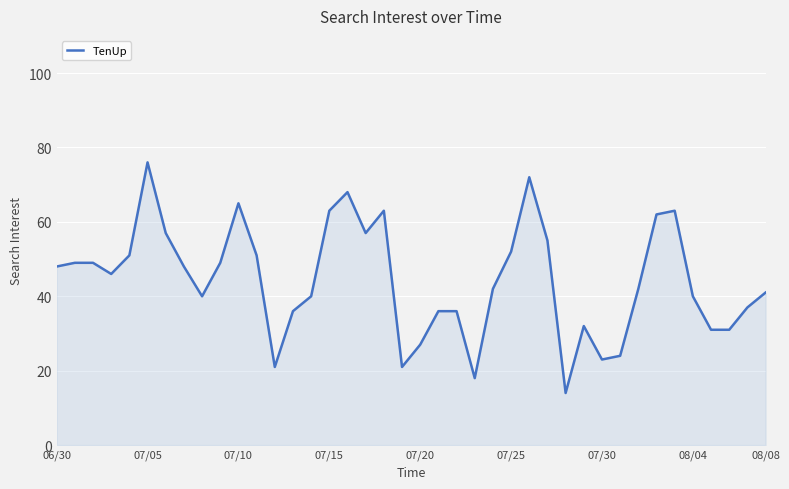

What is the greatest value displayed?

76